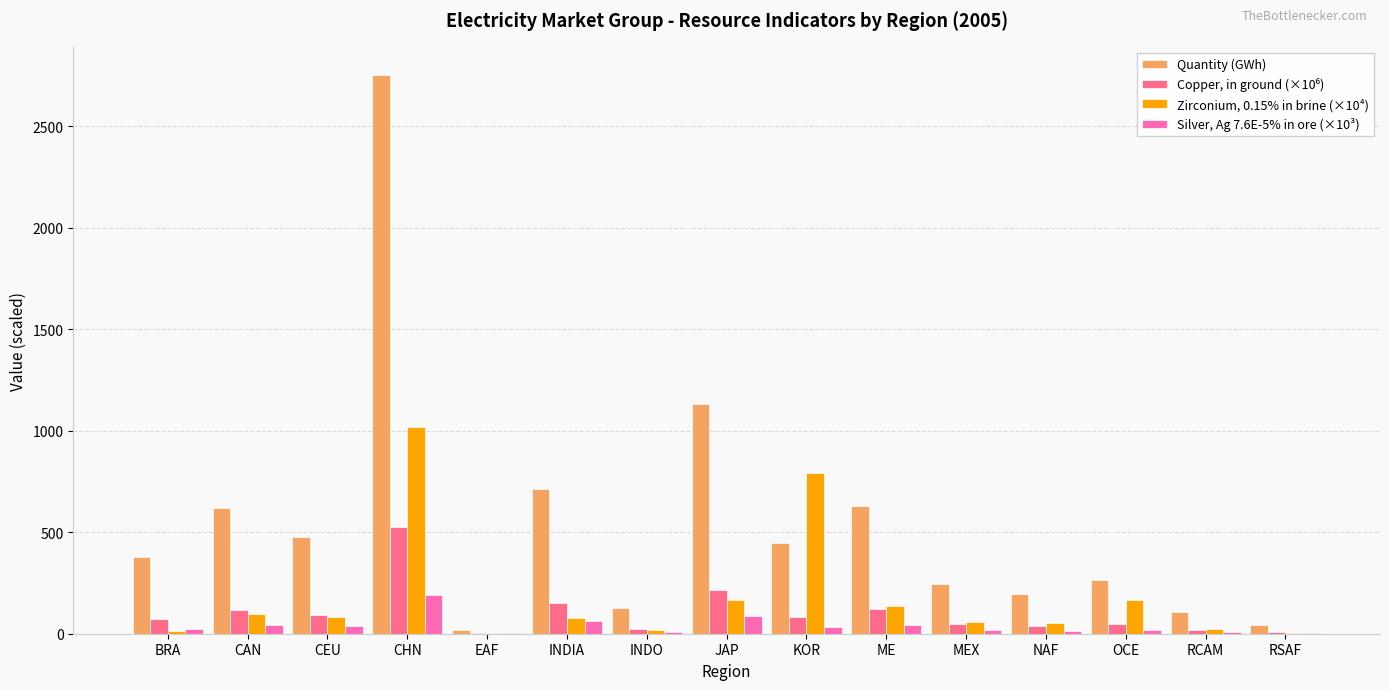

Where is Quantity (GWh) nearest to the value 1386?

JAP